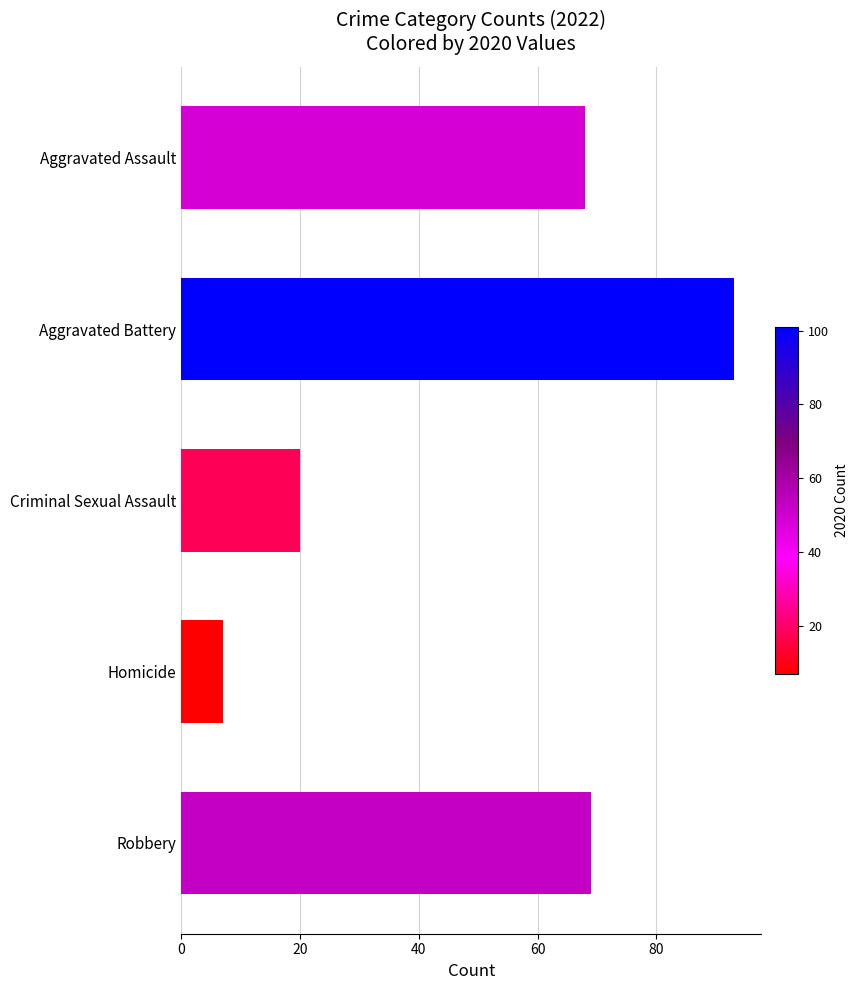

What is the sum of all values?

257